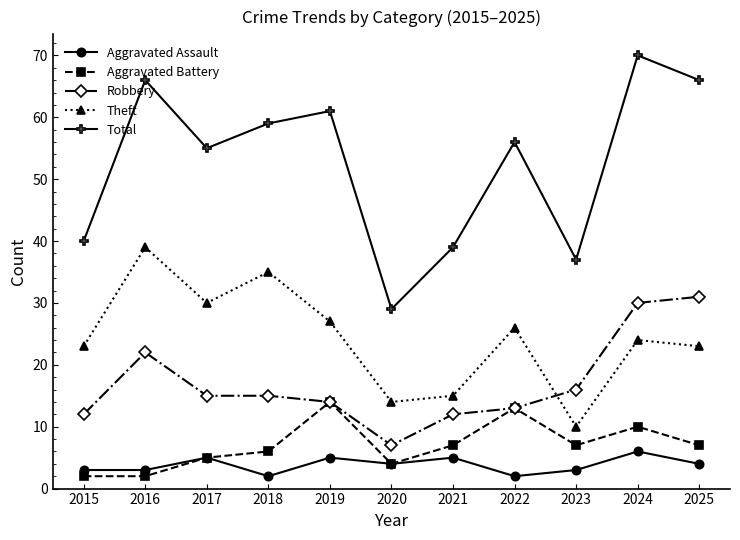

Rank the series by their maximum value, from highest to lowest.

Total, Theft, Robbery, Aggravated Battery, Aggravated Assault